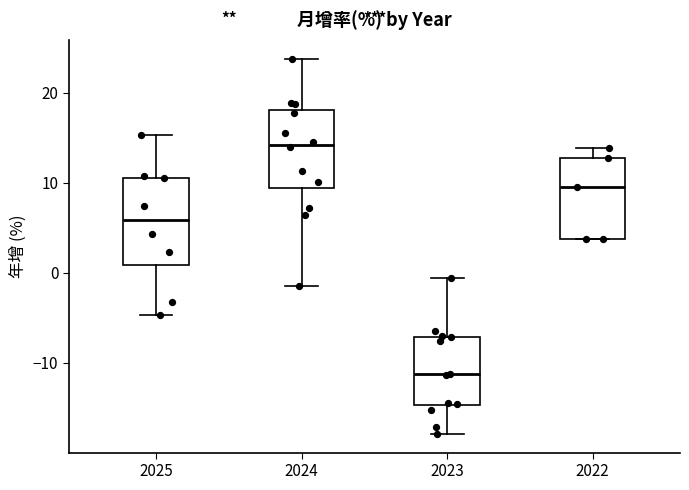

Reading left to right, read every box against the y-axis: the position of its median line, the range the box covers, and the ends of its whiskers. The values are not printed on the chart, so give them approximately, as read against the axis.

2025: median 6, box 1 to 11, whiskers -5 to 15
2024: median 14, box 9 to 18, whiskers -1 to 24
2023: median -11, box -15 to -7, whiskers -18 to -1
2022: median 9, box 4 to 13, whiskers 4 to 14